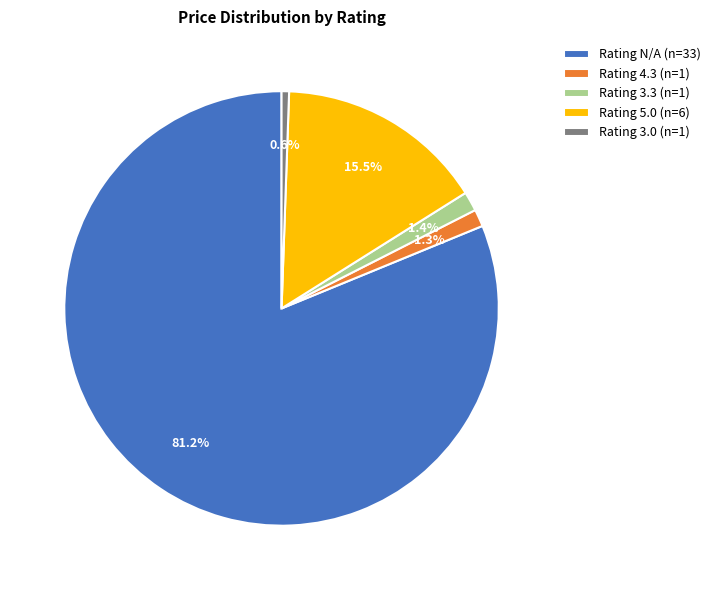

What percentage do Rating 3.0 (n=1) and Rating N/A (n=33) together represent?

81.8%